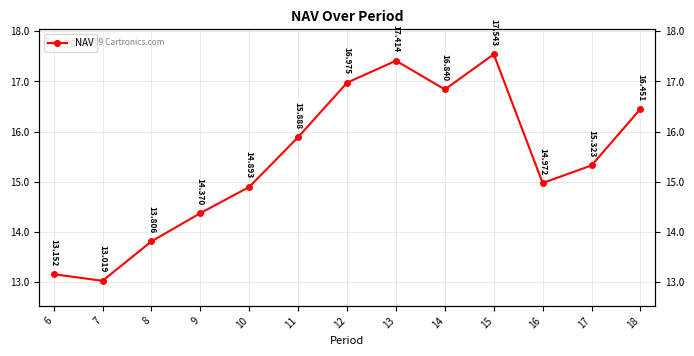

What is the sum of the values at 9 and 17?

29.7